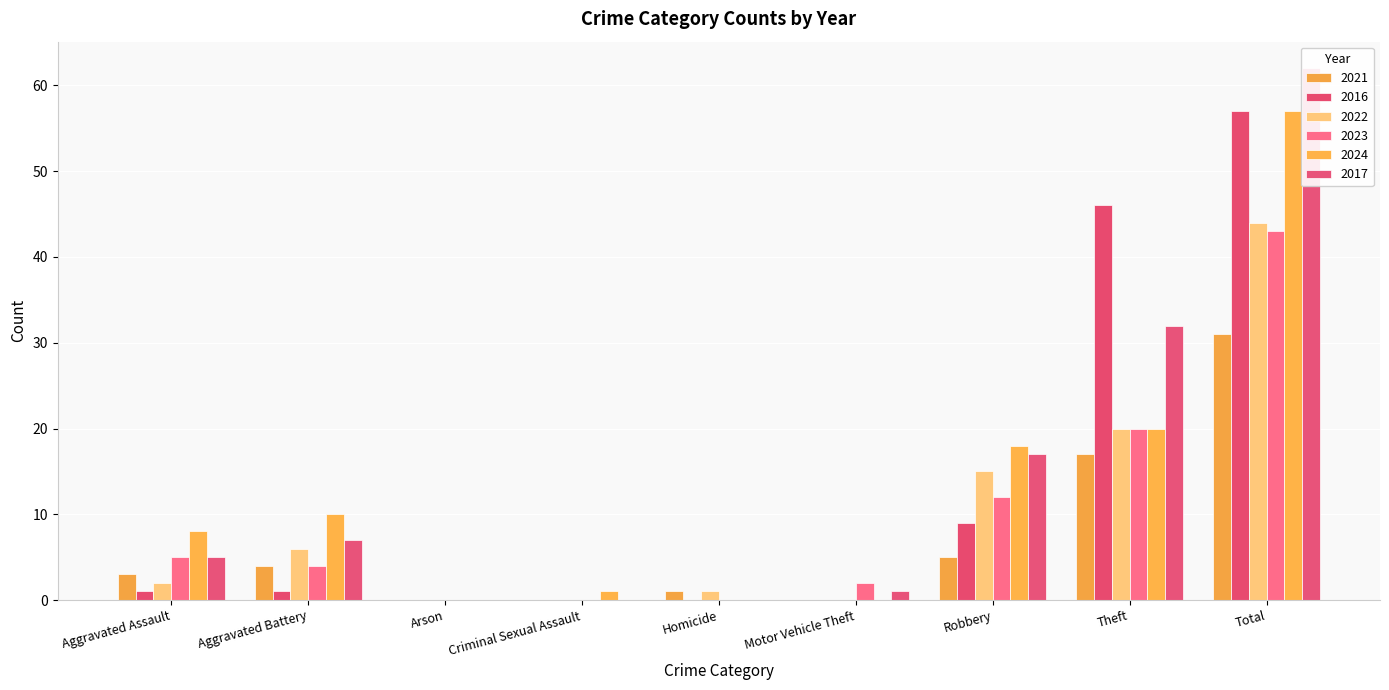

What is the label of the 7th bar from the right?

Arson